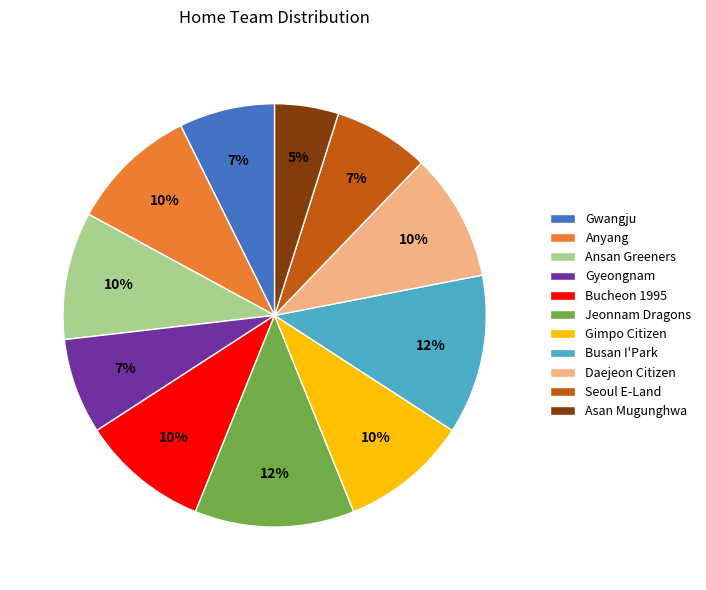

Which category has the smallest portion of the pie?

Asan Mugunghwa